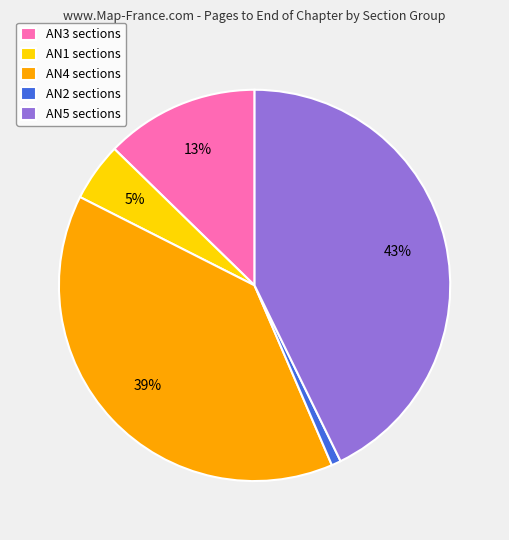

Does AN3 sections represent more than half of the total?

No